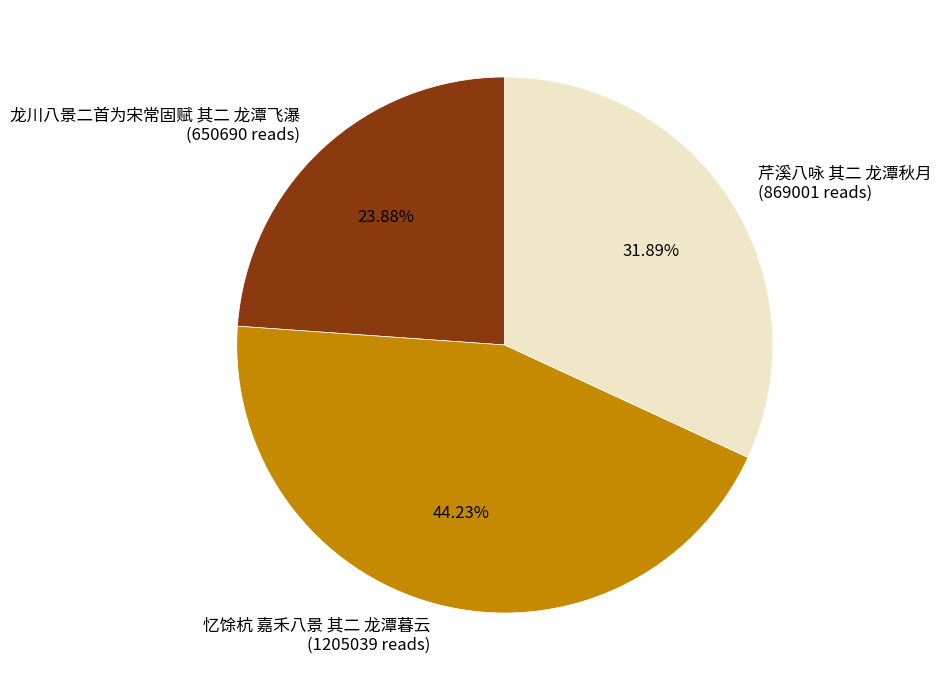

Rank the categories by value from lowest to highest.

龙川八景二首为宋常固赋 其二 龙潭飞瀑, 芹溪八咏 其二 龙潭秋月, 忆馀杭 嘉禾八景 其二 龙潭暮云